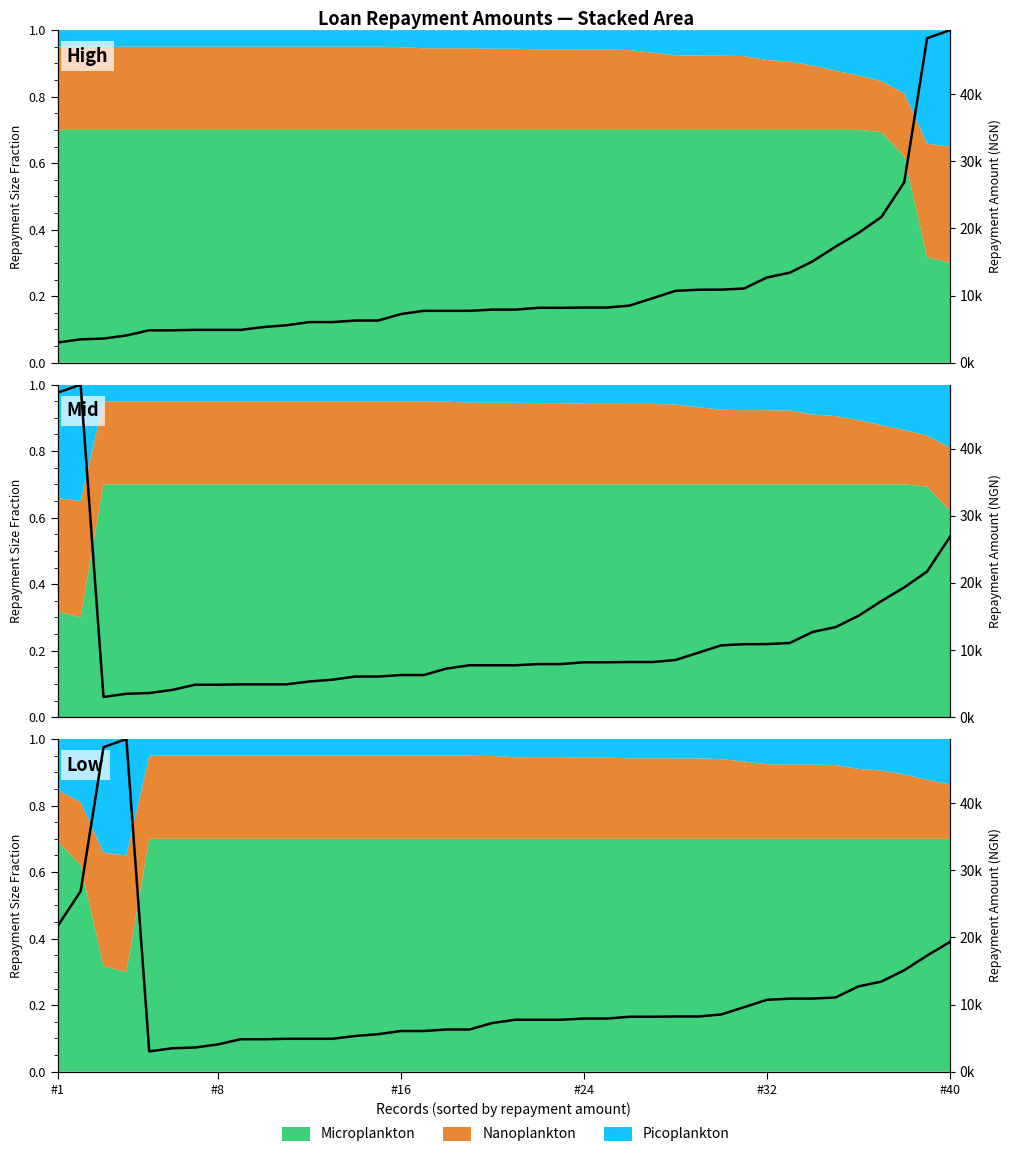

What is the change in value from #24 to 15?

-0.9